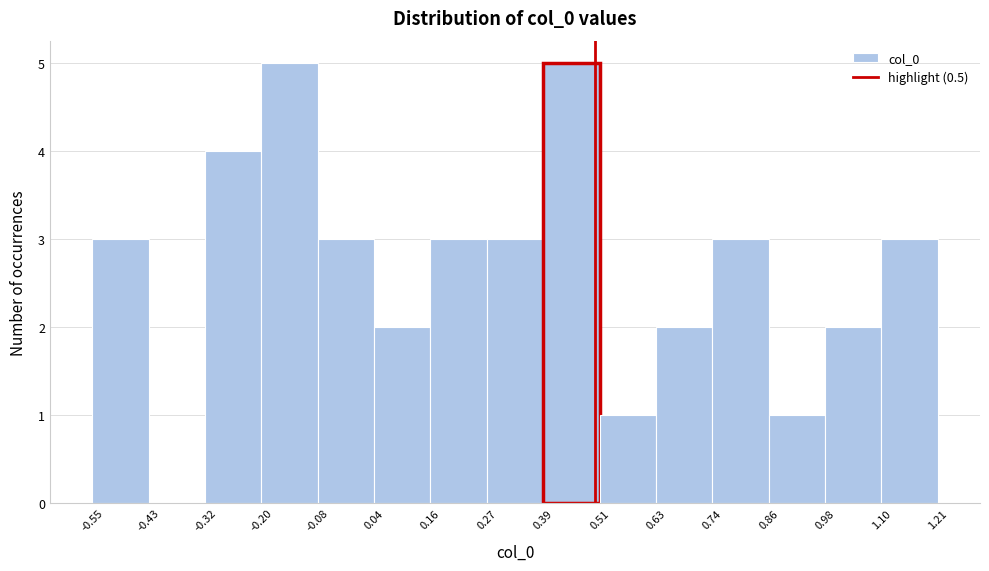

Reading left to right, list every bar in this chart as the range it spans on the x-axis followed by its height. The values are not printed on the chart, so give them approximately, as read against the axis.

-0.55 to -0.43: 3
-0.43 to -0.32: 0
-0.32 to -0.20: 4
-0.20 to -0.08: 5
-0.08 to 0.04: 3
0.04 to 0.16: 2
0.16 to 0.27: 3
0.27 to 0.39: 3
0.39 to 0.51: 5
0.51 to 0.63: 1
0.63 to 0.74: 2
0.74 to 0.86: 3
0.86 to 0.98: 1
0.98 to 1.10: 2
1.10 to 1.21: 3